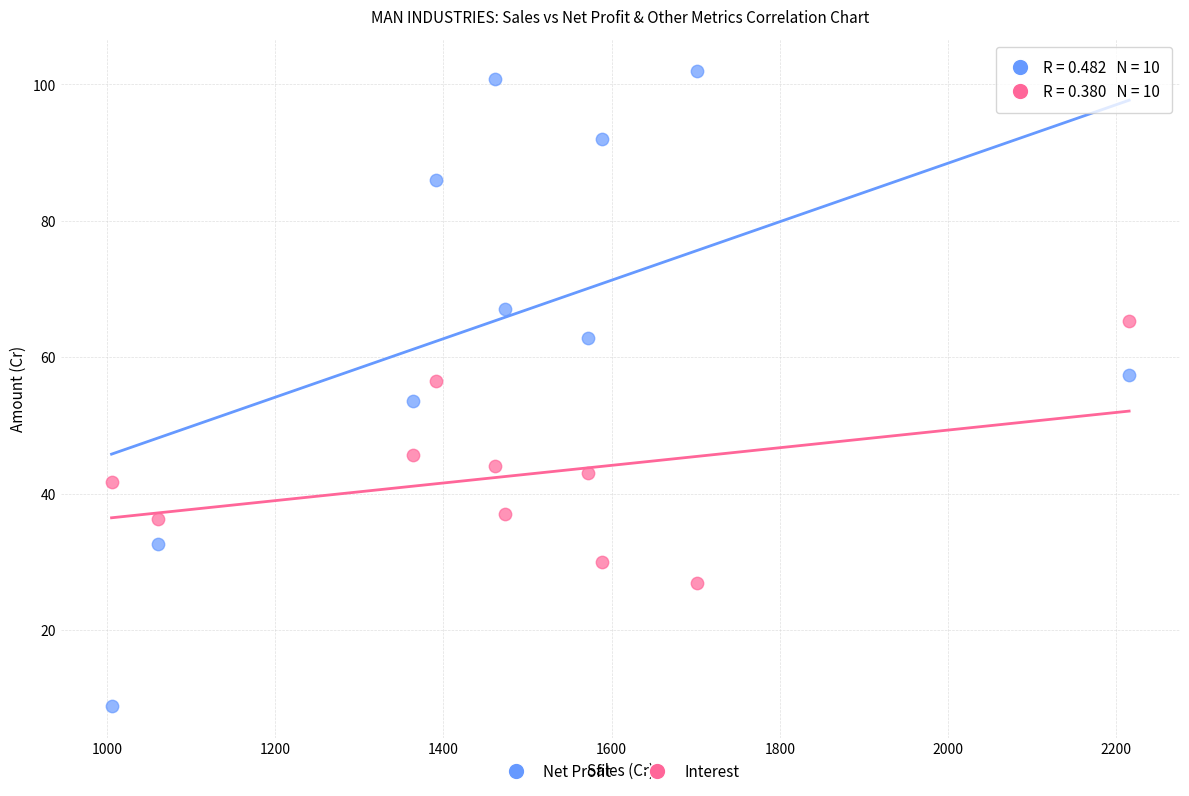

Which series contains the lowest Y value?

Net Profit